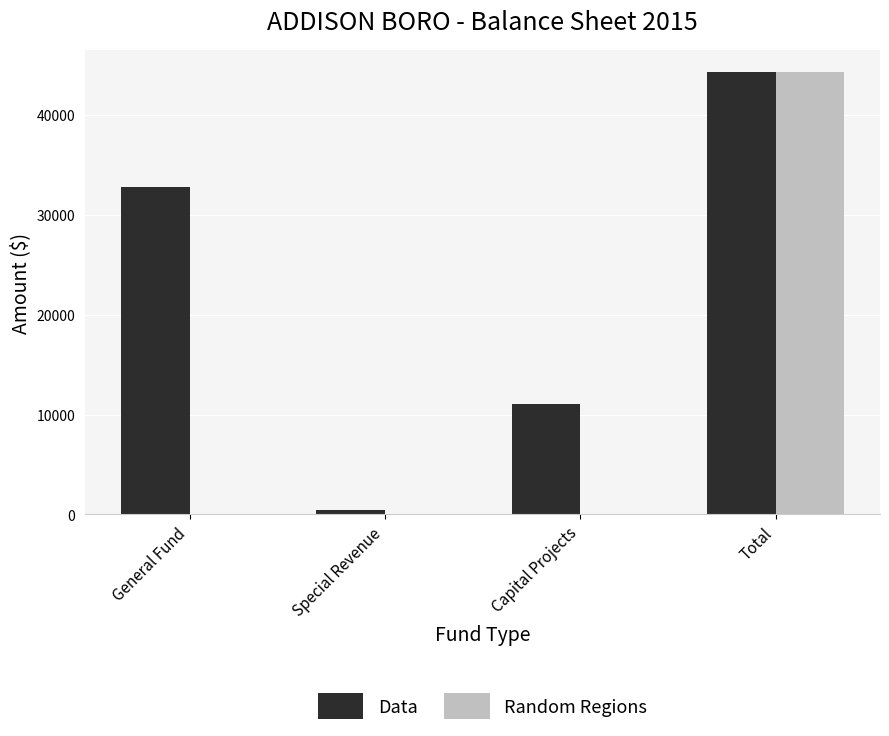

Which series has the largest total across all categories?

Data